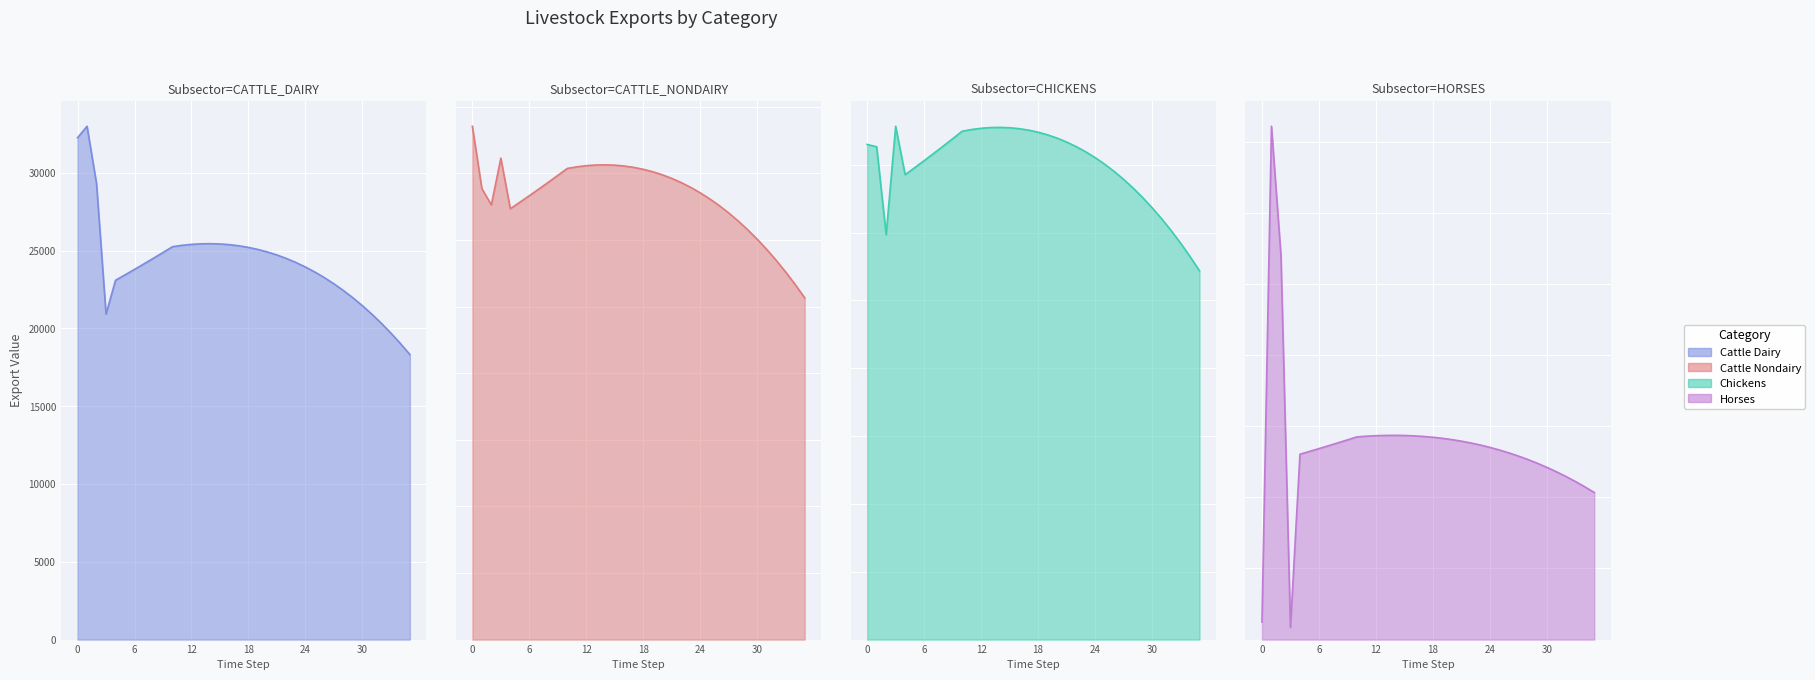

Count the number of categories in the chart.

36